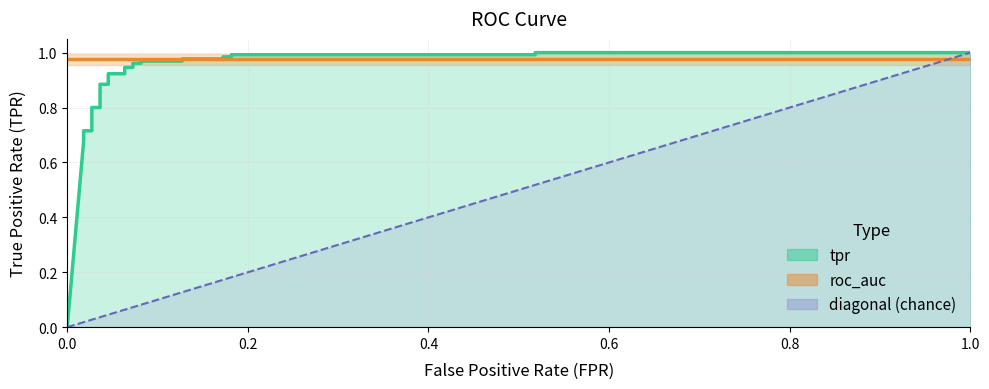

Reading left to right, extract all data points from this chart.

0=0.0	0.01818181818181818=0.7	0.01818181818181818=0.7	0.01818181818181818=0.7	0.02727272727272727=0.7	0.02727272727272727=0.8	0.03636363636363636=0.8	0.03636363636363636=0.9	0.04545454545454546=0.9	0.04545454545454546=0.9	0.06363636363636363=0.9	0.06363636363636363=0.9	0.07272727272727272=0.9	0.07272727272727272=1.0	0.08181818181818182=1.0	0.08181818181818182=1.0	0.1272727272727273=1.0	0.1272727272727273=1.0	0.1727272727272727=1.0	0.1727272727272727=1.0	0.1818181818181818=1.0	0.1818181818181818=1.0	0.5181818181818182=1.0	0.5181818181818182=1.0	1=1.0